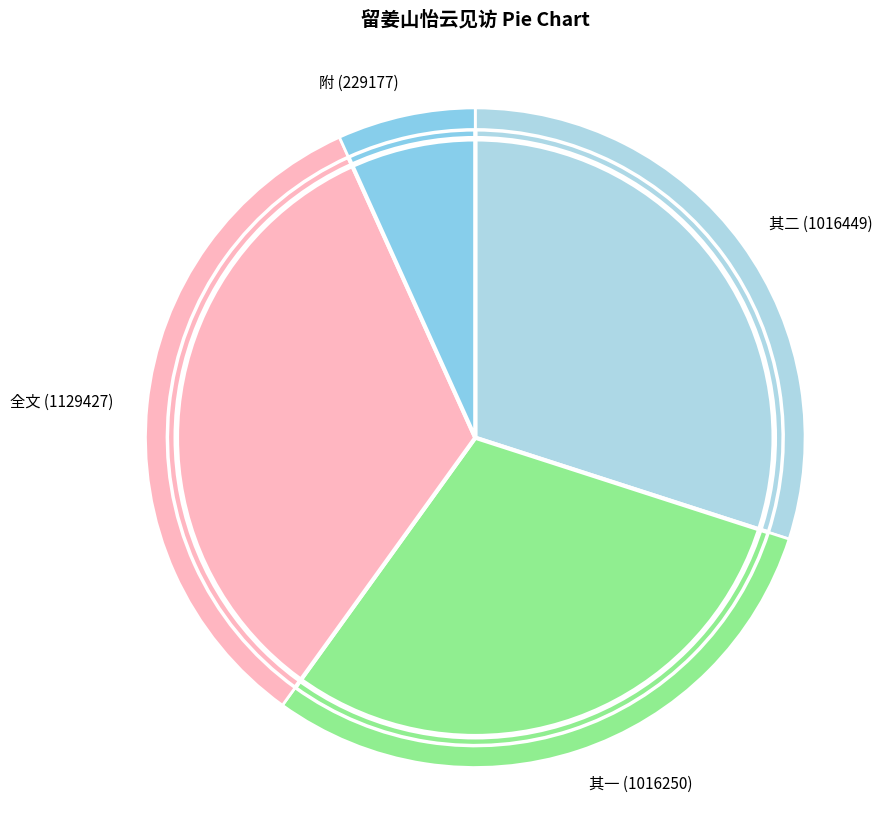

Is it true that 留姜山怡云见访二绝并呈李磐庵文授 其一 is 30% of the pie?

True